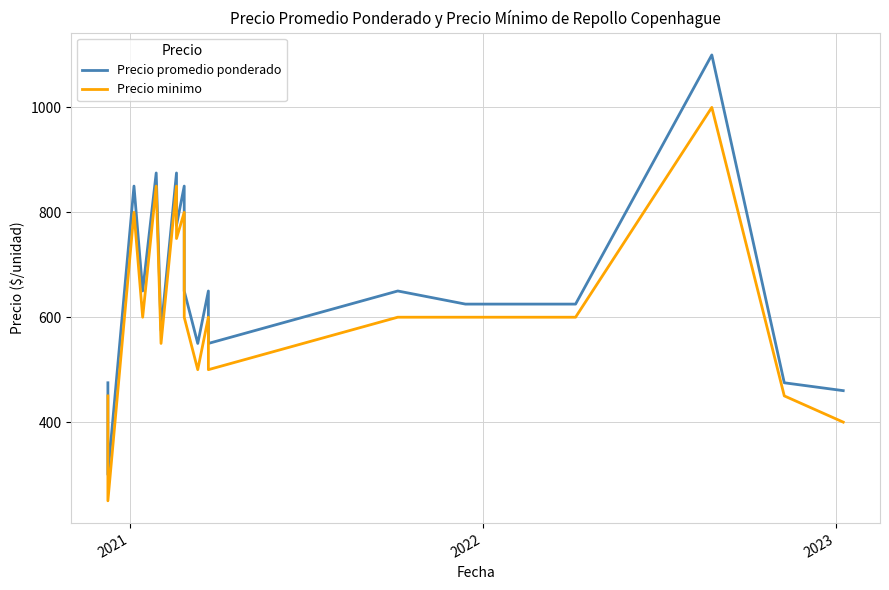

True or false: Precio promedio ponderado and Precio minimo cross at least once.

False